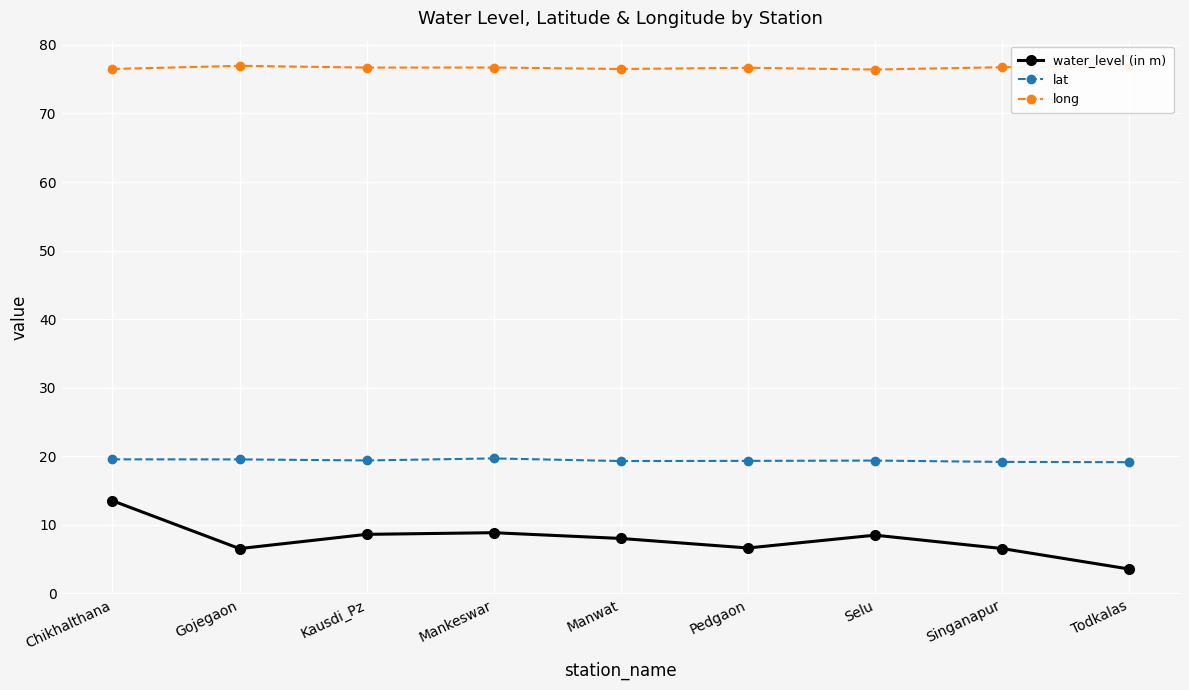

Which series has the largest range (max minus min)?

water_level (in m)